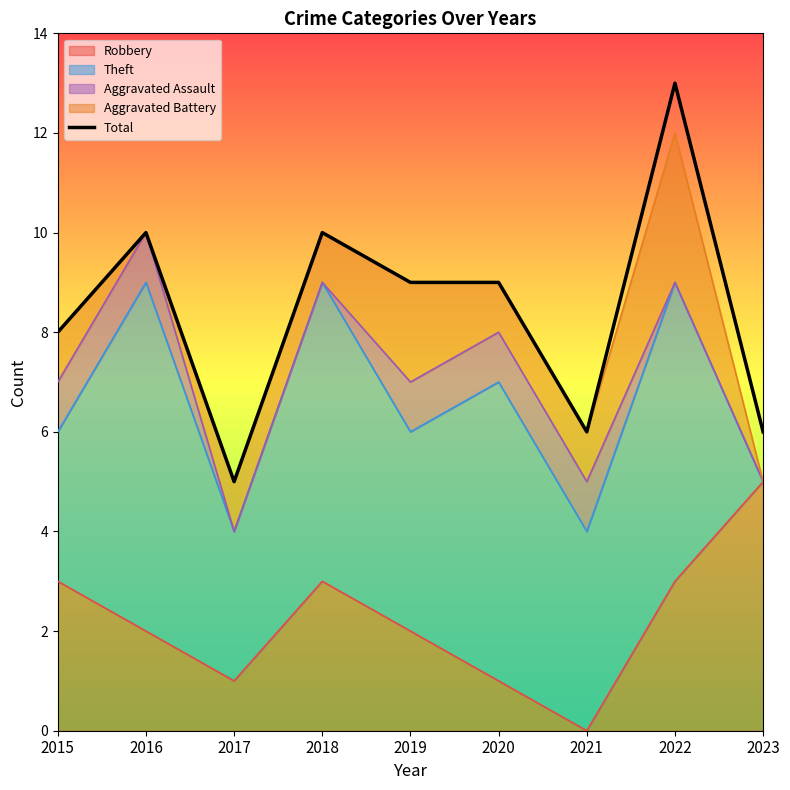

Rank the categories by value from lowest to highest.

2017, 2021, 2023, 2015, 2019, 2020, 2016, 2018, 2022